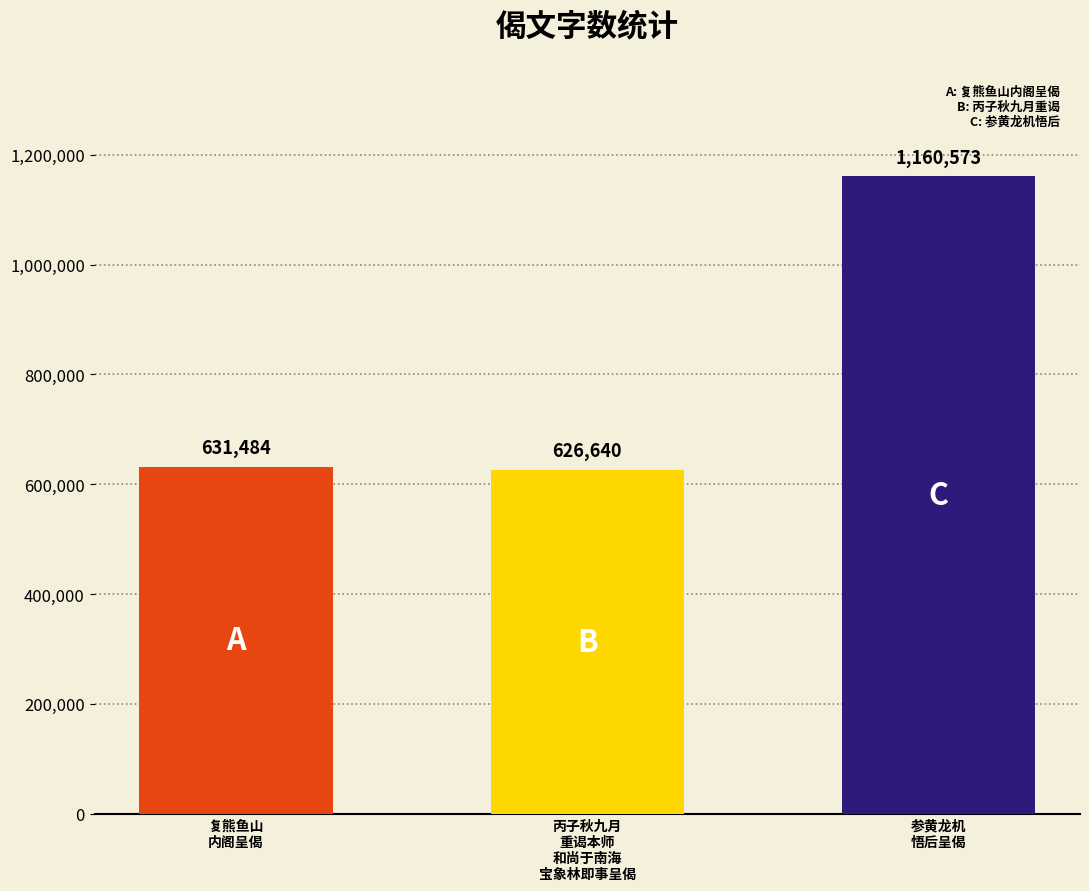

Between 复熊鱼山内阁呈偈 and 丙子秋九月重谒本师和尚于南海宝象林即事呈偈, which is larger?

复熊鱼山内阁呈偈